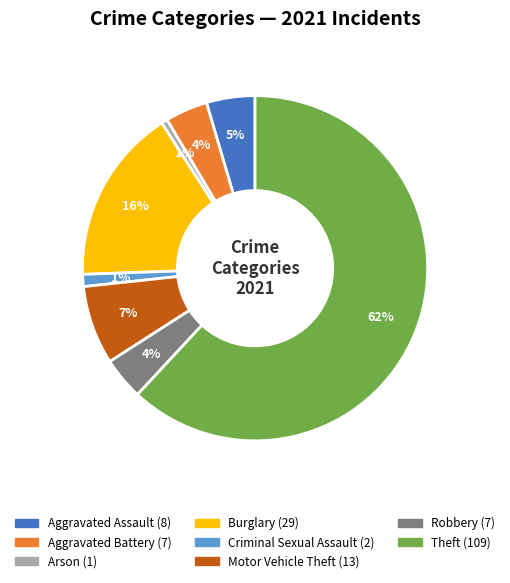

To the nearest percent, what is the difference between the largest and smallest slice percentages?

61%